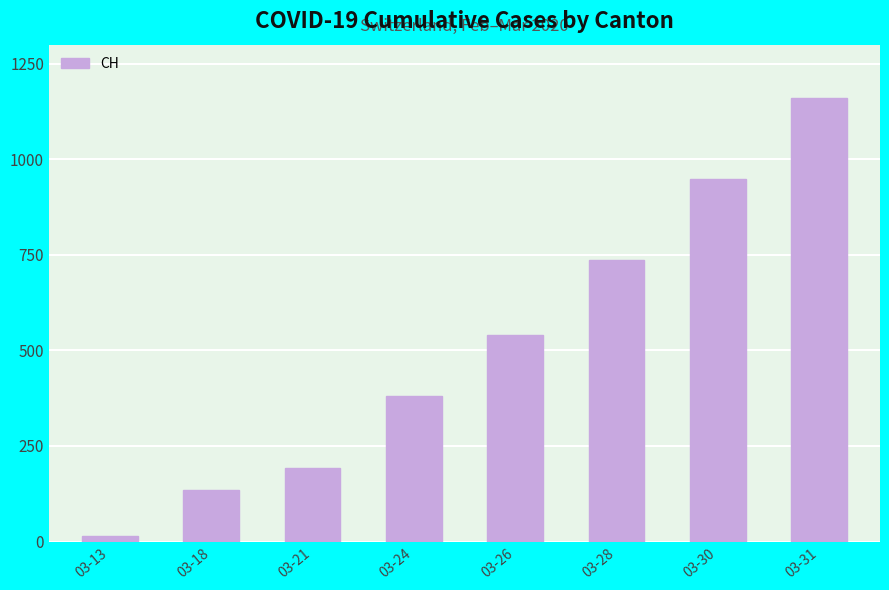

List the labels in order of value, largest first.

03-31, 03-30, 03-28, 03-26, 03-24, 03-21, 03-18, 03-13